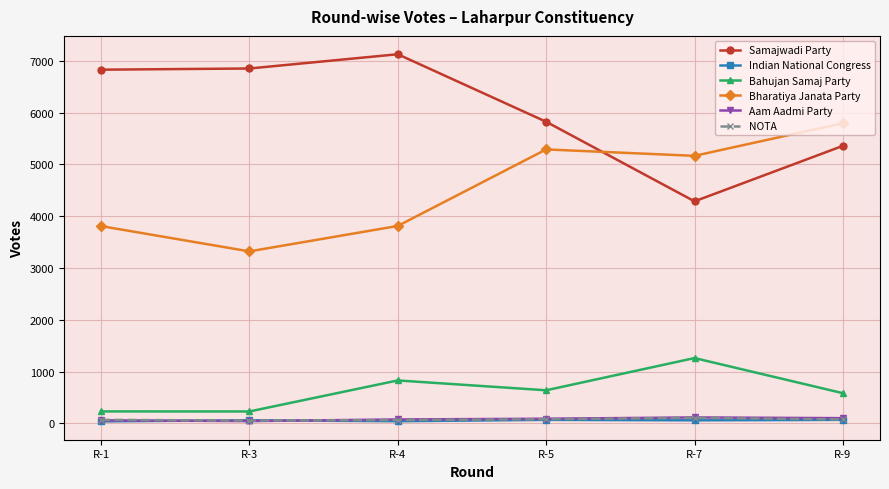

What is the value of the Indian National Congress point at the 5th from the left?

60